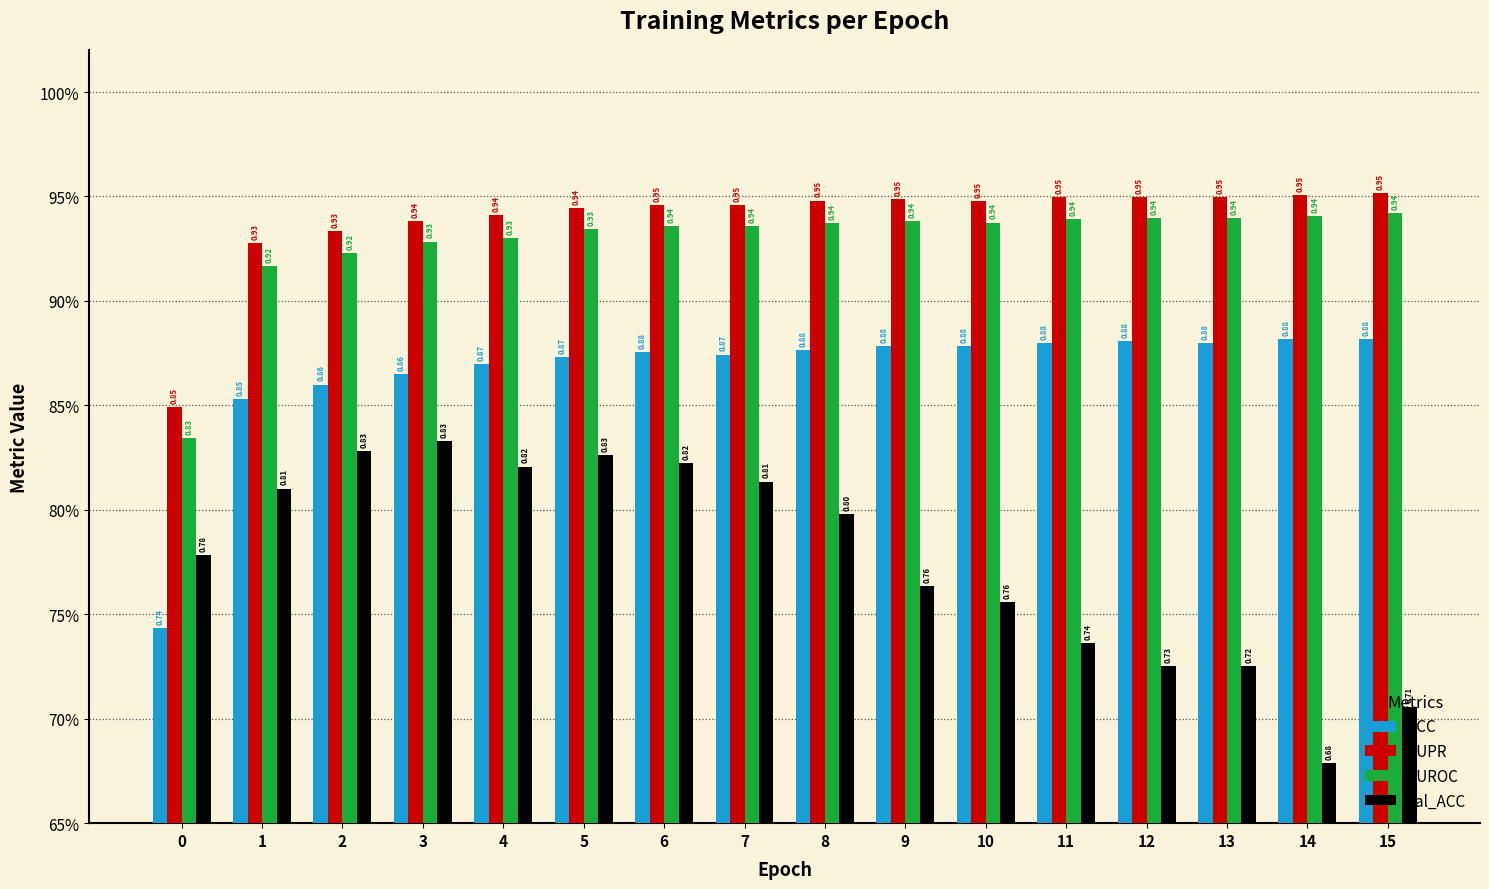

What is the sum of the AUROC values at 8 and 4?

1.9